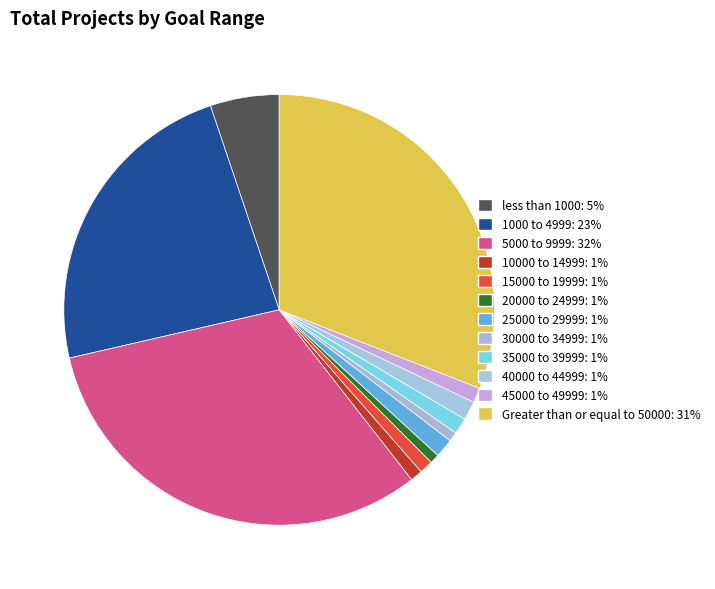

How many segments does this pie chart have?

12